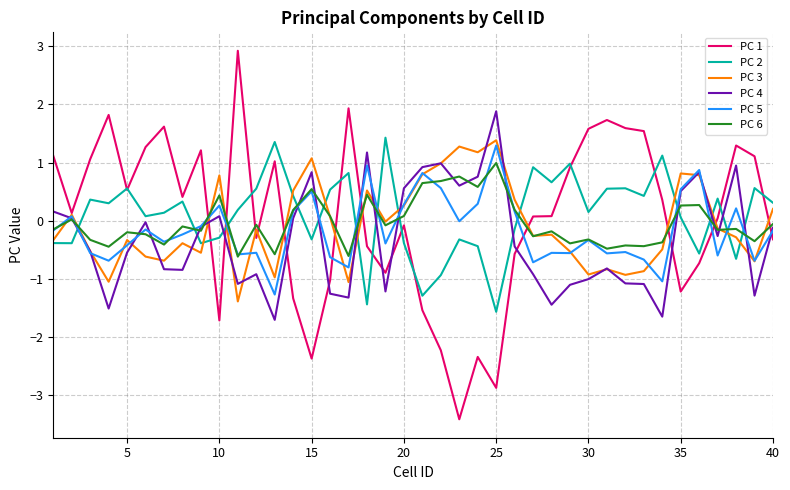

What is the maximum value for PC 1?

2.9